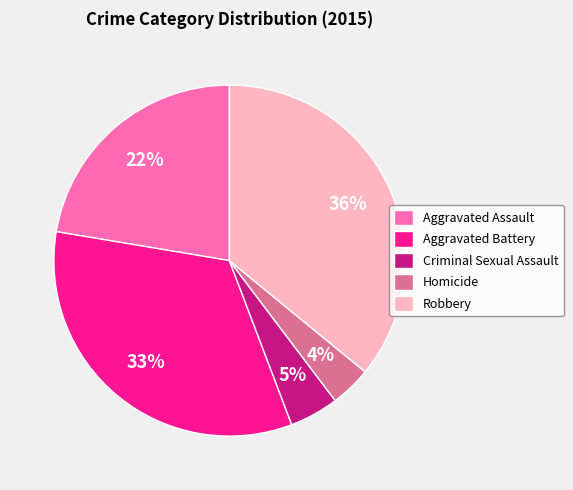

To the nearest percent, what is the difference between the Criminal Sexual Assault and Homicide slice percentages?

1%